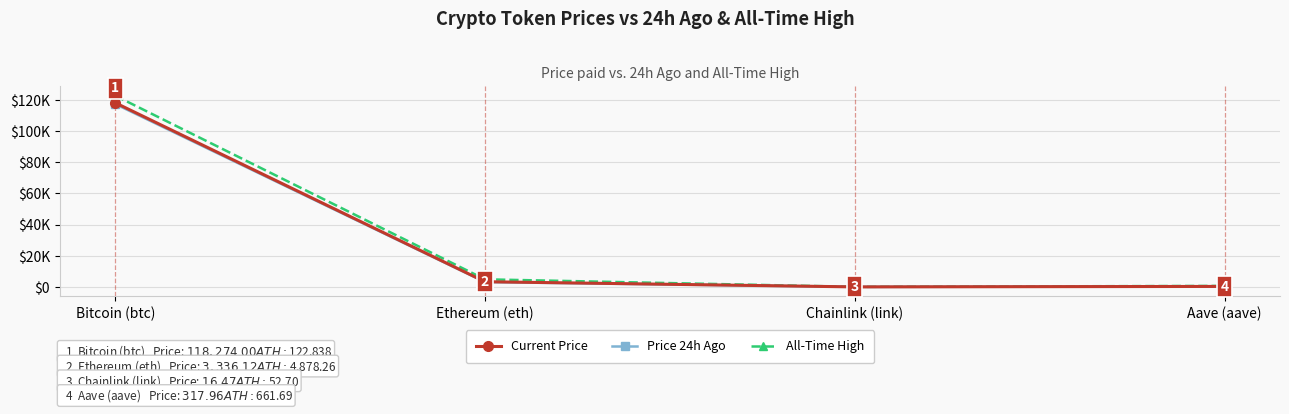

Rank the series at Aave (aave) from highest to lowest value.

All-Time High, Price 24h Ago, Current Price